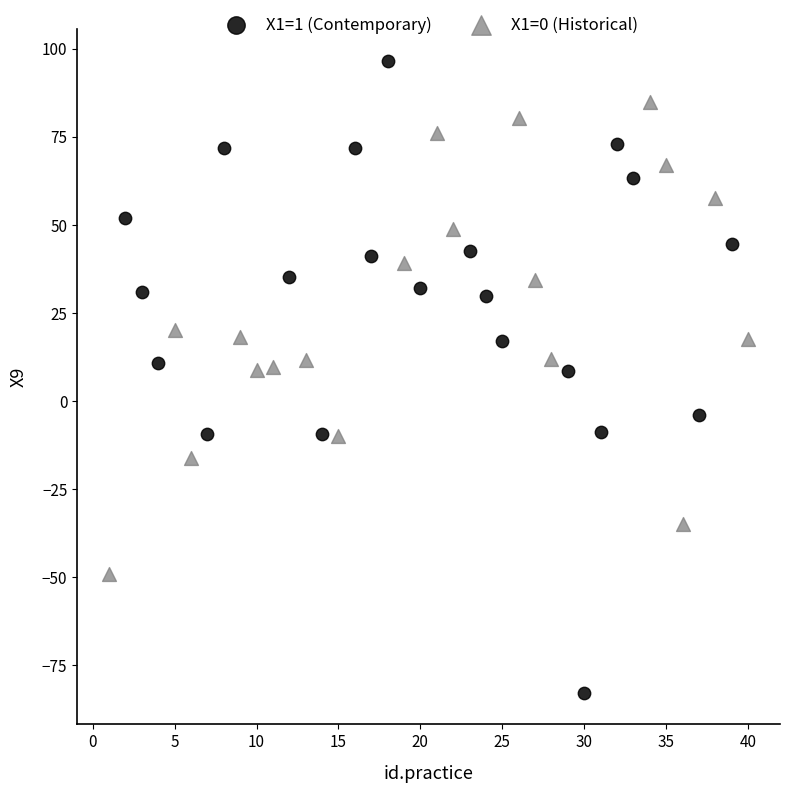

Which series contains the highest Y value?

X1=1 (Contemporary)